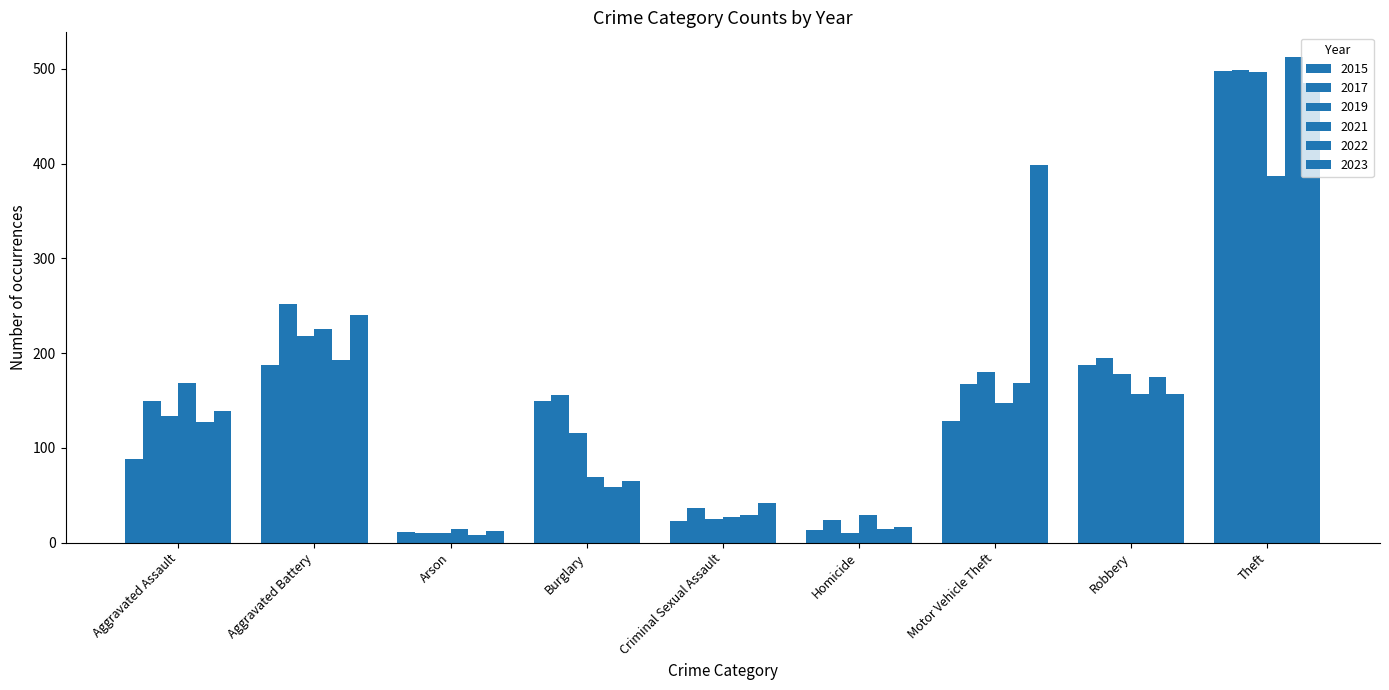

Reading right to left, transcribe all the data shown in this chart.

2015: 498	187	128	13	23	149	11	187	88
2017: 499	195	167	24	37	156	10	252	149
2019: 497	178	180	10	25	116	10	218	134
2021: 387	157	147	29	27	69	14	226	168
2022: 513	175	169	14	29	59	8	193	127
2023: 485	157	399	16	42	65	12	240	139